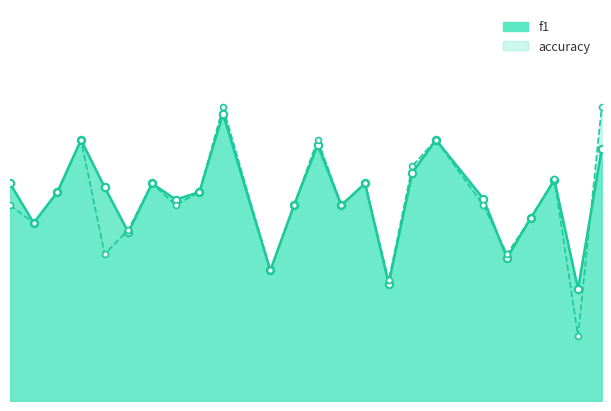

At how many categories does at least one series exceed 0?

24